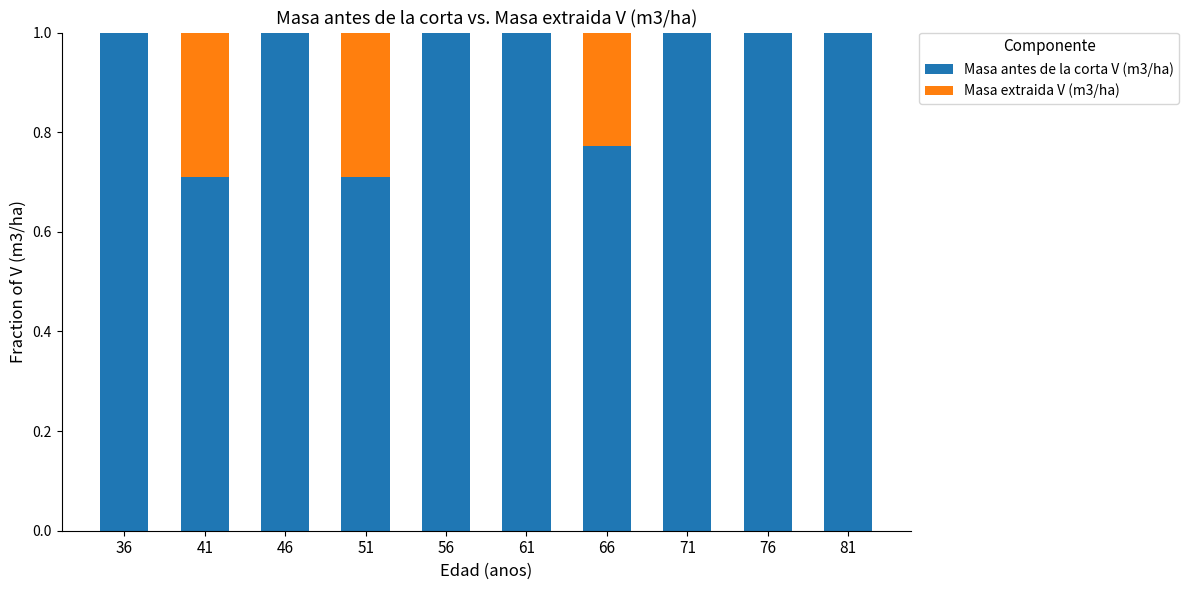

True or false: Masa antes de la corta V (m3/ha) has a value of 1.0 at 71.

True